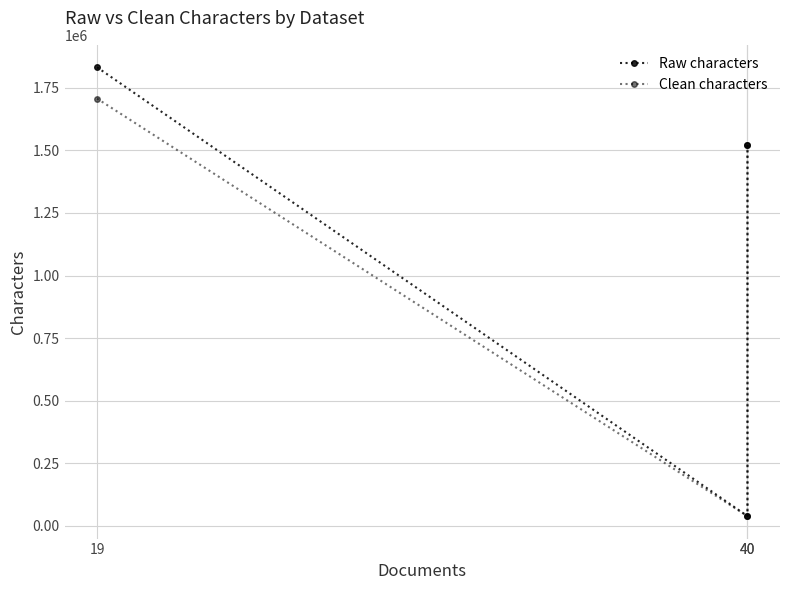

Is it true that Clean characters equals 37927 at 40?

True